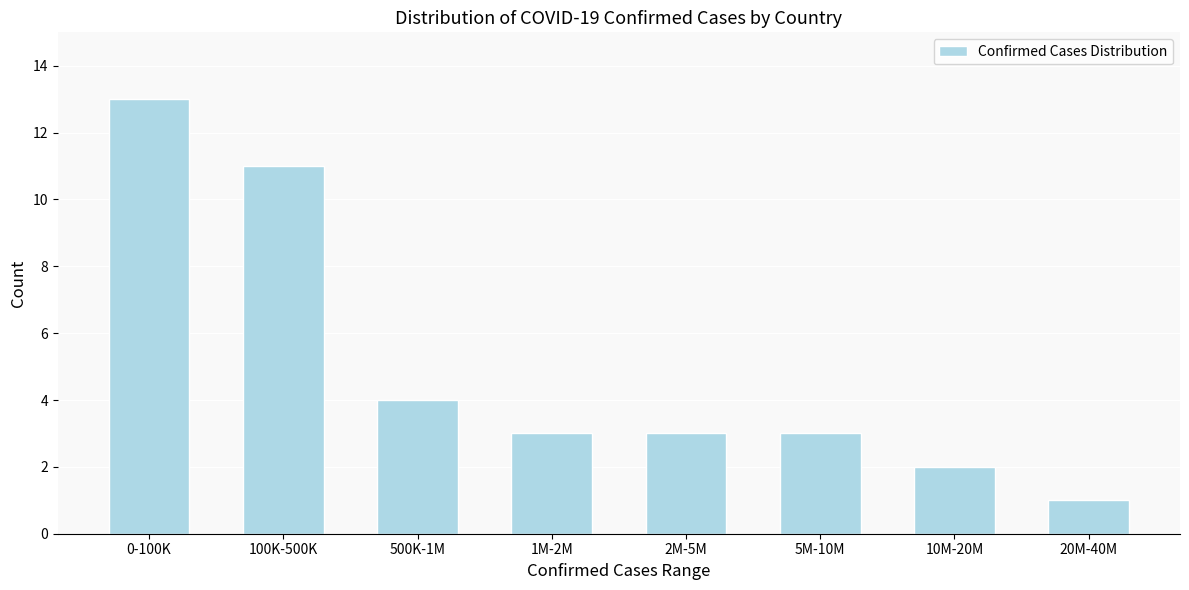

Reading left to right, transcribe all the data shown in this chart.

0-100K=13	100K-500K=11	500K-1M=4	1M-2M=3	2M-5M=3	5M-10M=3	10M-20M=2	20M-40M=1